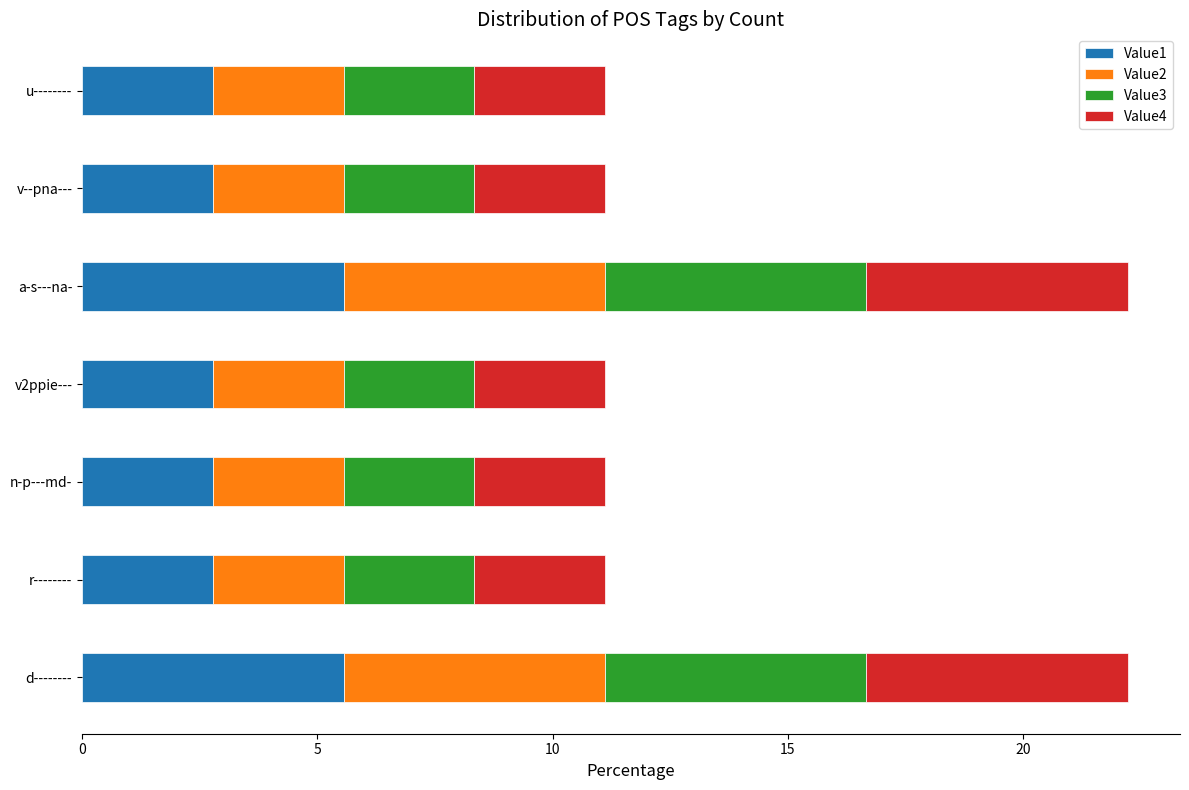

The Value1 series shows 2.8 at v2ppie---. True or false?

True